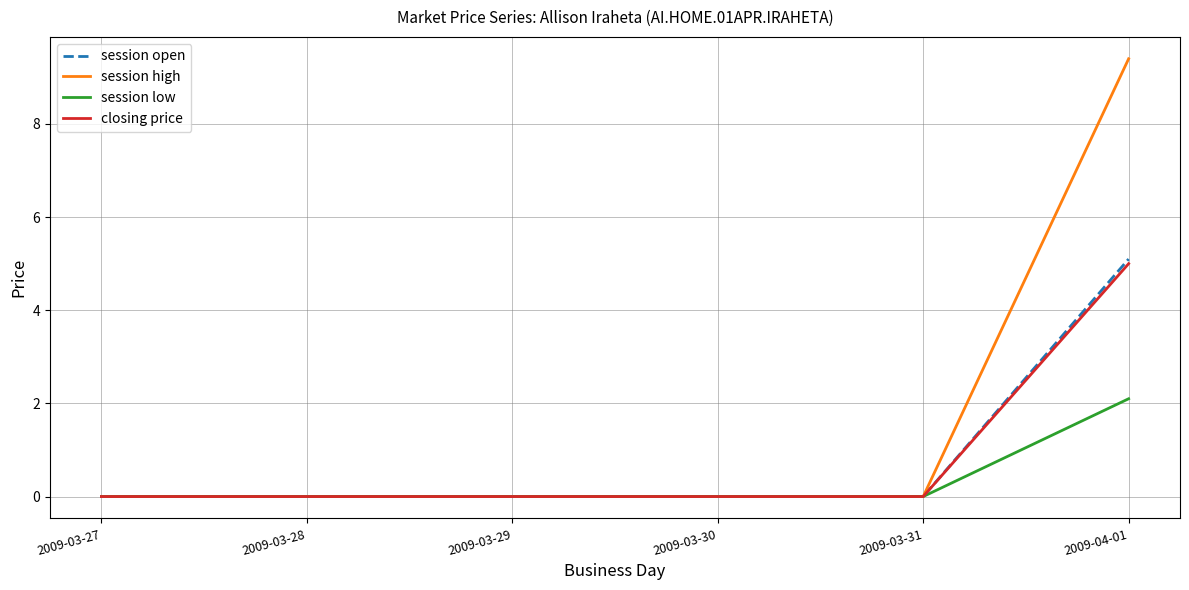

Which category has the highest value across all series?

2009-04-01